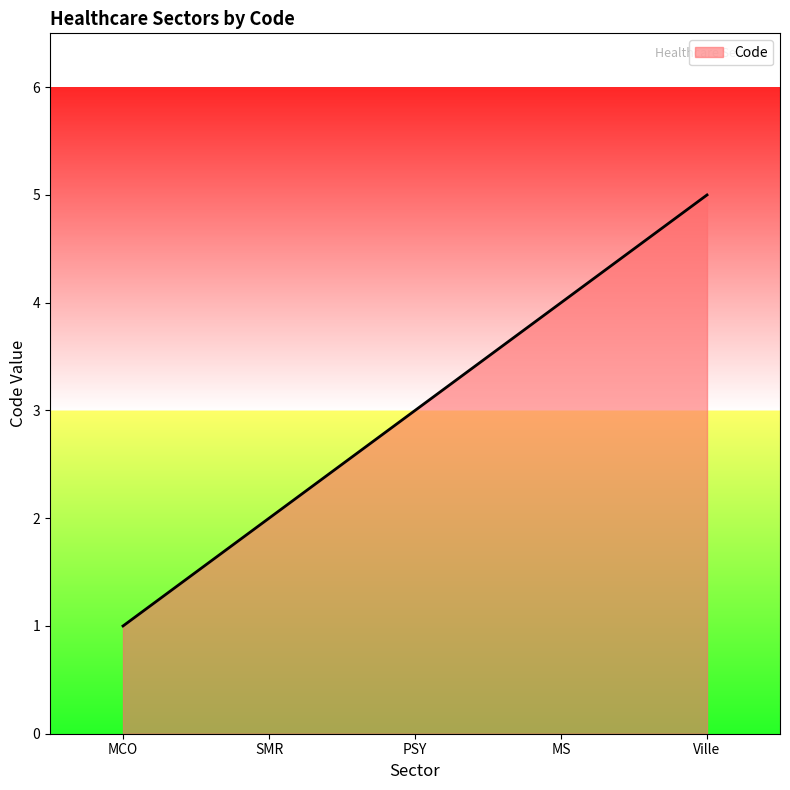

Which category has the lowest value across all series?

MCO